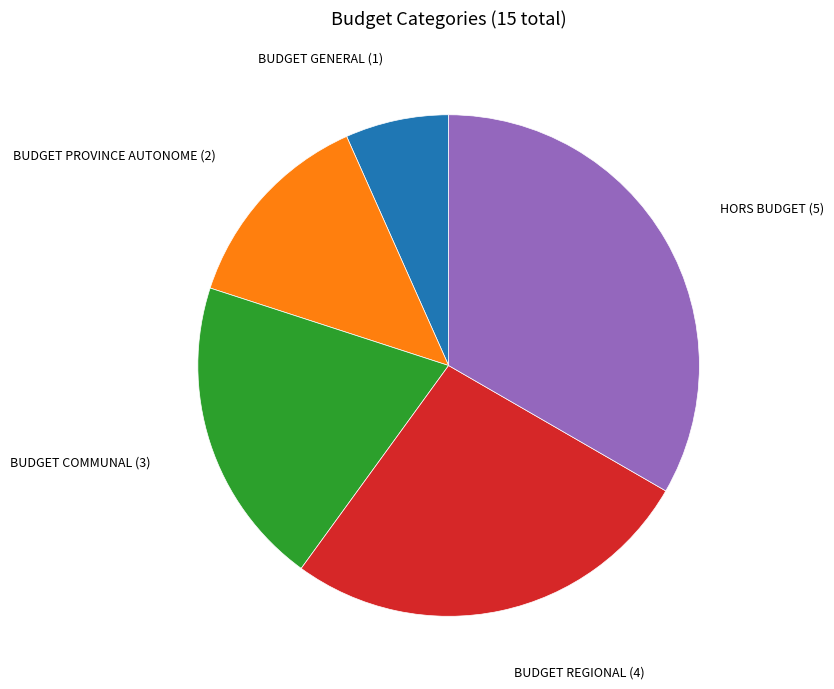

Is there a majority slice in this chart?

No